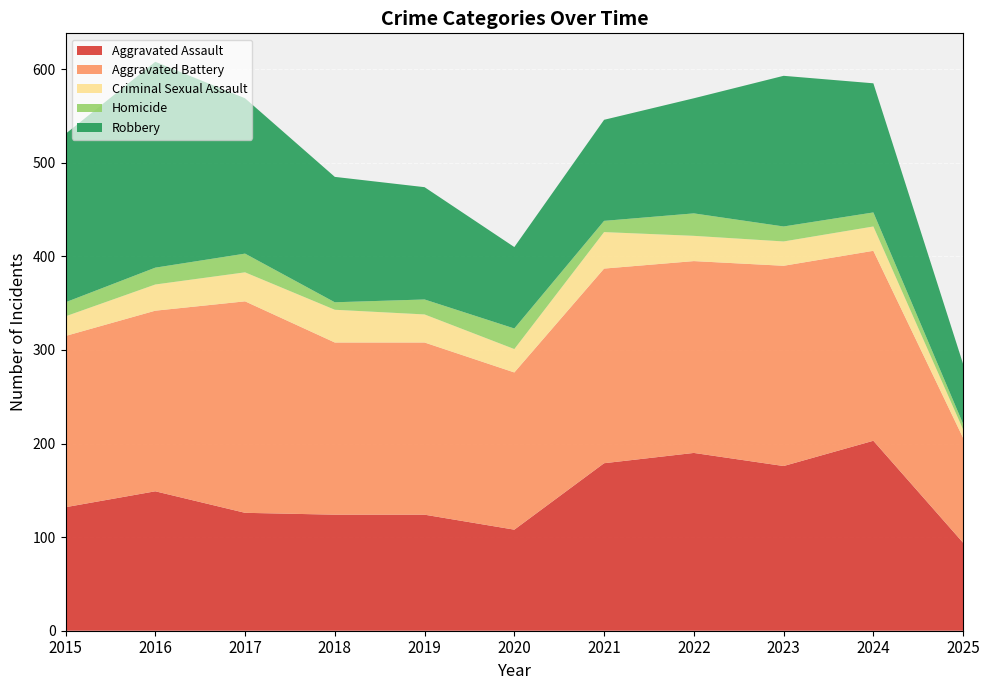

Reading left to right, what are all the values shown in this chart?

Aggravated Assault: 132	149	126	124	124	108	179	190	176	203	94
Aggravated Battery: 183	193	226	184	184	168	208	205	214	203	112
Criminal Sexual Assault: 21	28	31	35	30	25	39	27	26	26	9
Homicide: 15	18	20	8	16	22	12	24	16	15	6
Robbery: 180	220	166	134	120	87	108	123	161	138	64